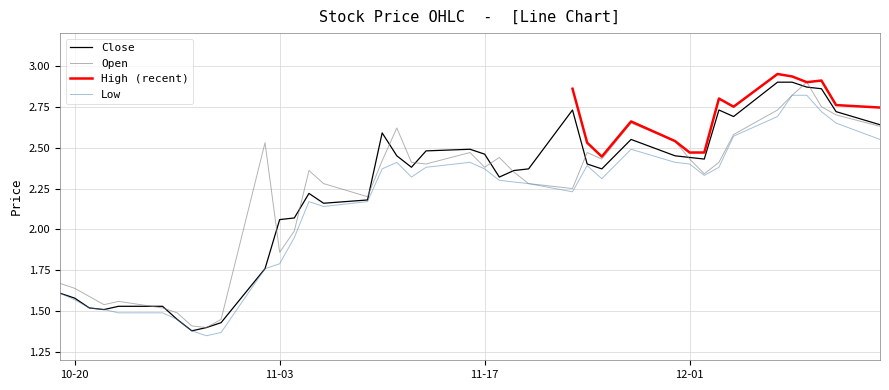

The Low series shows 2.6 at 10-20. True or false?

False